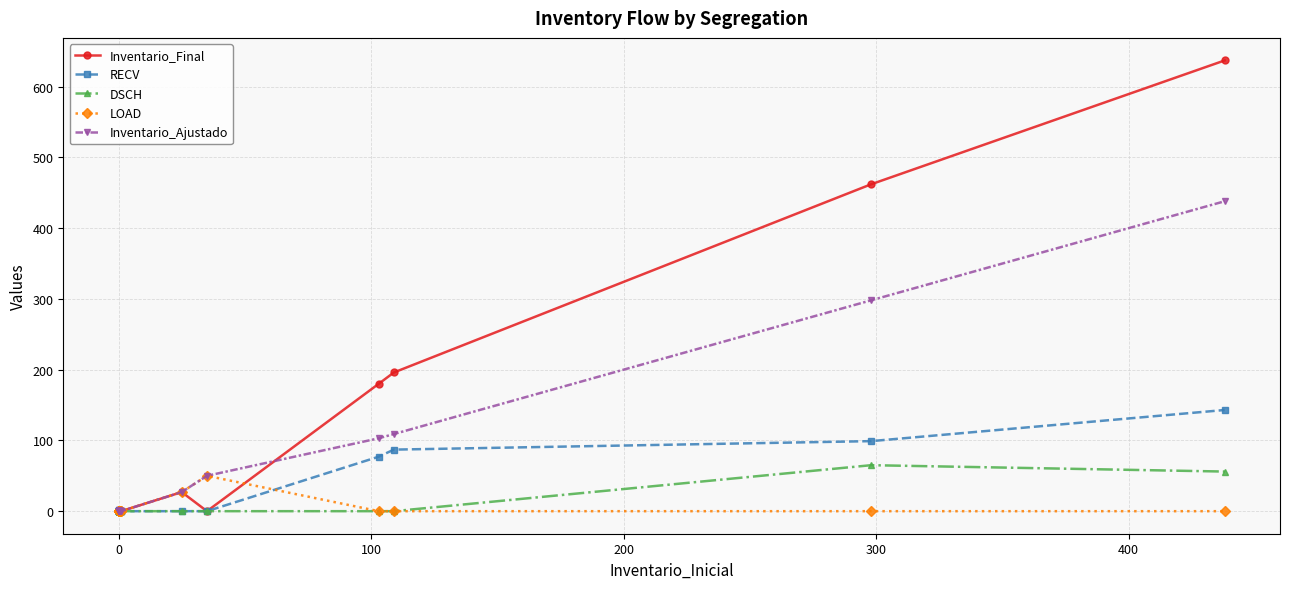

How many interior local valleys does the Inventario_Final series have?

1